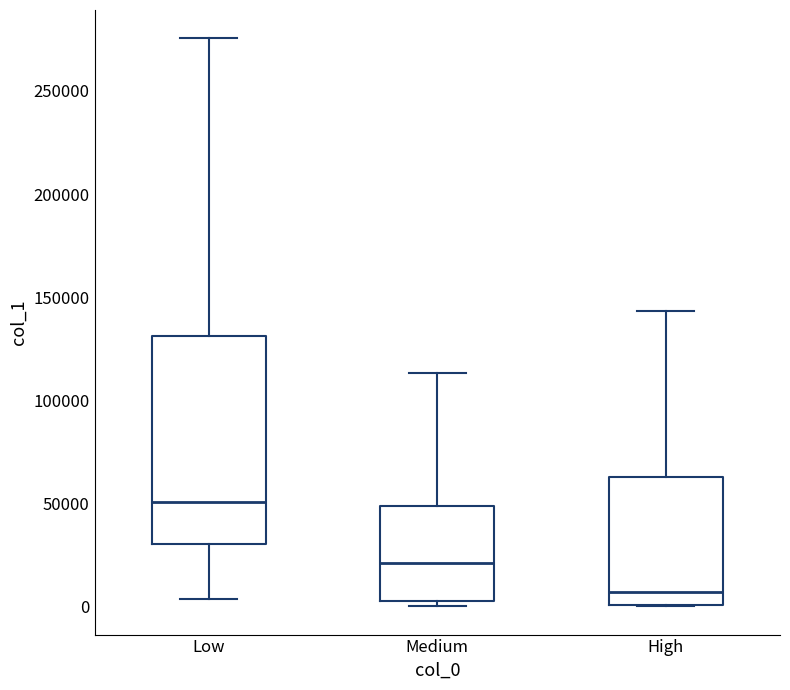

Where does the upper whisker of the box for High end on the y-axis? The values are not printed on the chart, so give them approximately, as read against the axis.

145000